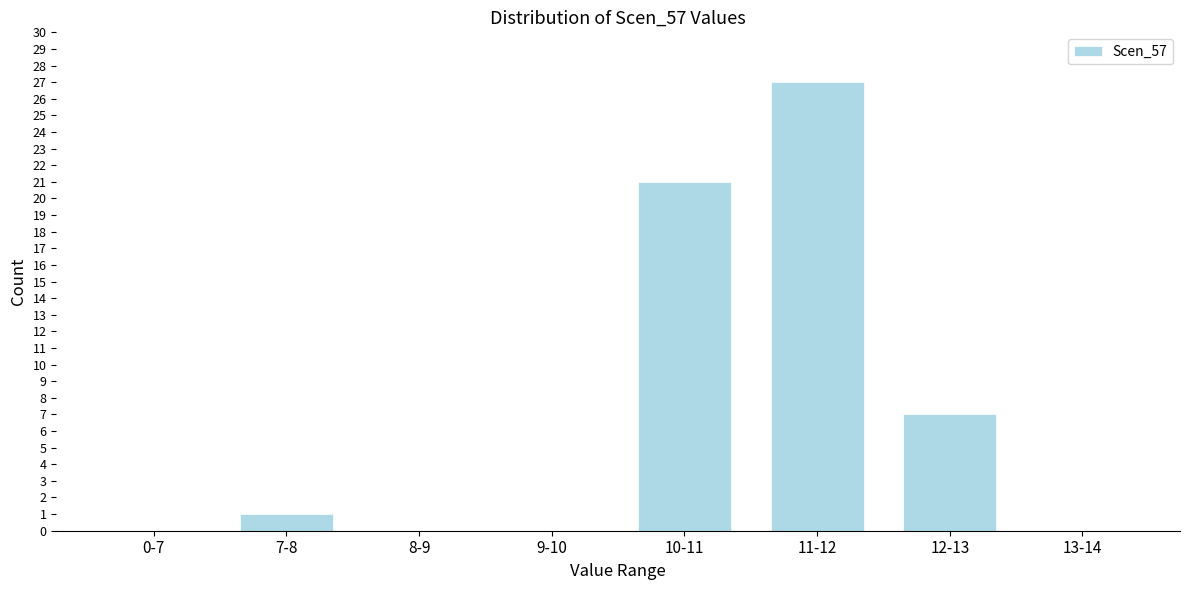

Reading left to right, what are all the values shown in this chart?

0-7=0	7-8=1	8-9=0	9-10=0	10-11=21	11-12=27	12-13=7	13-14=0